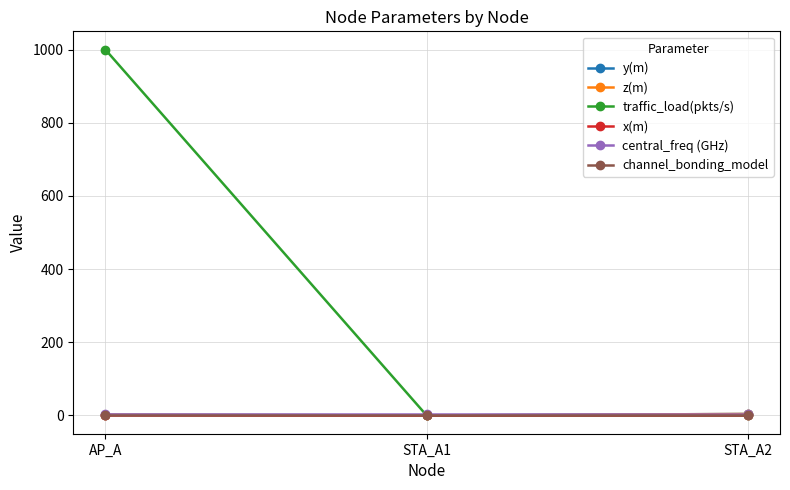

Is this an area chart (filled region under the line)?

No